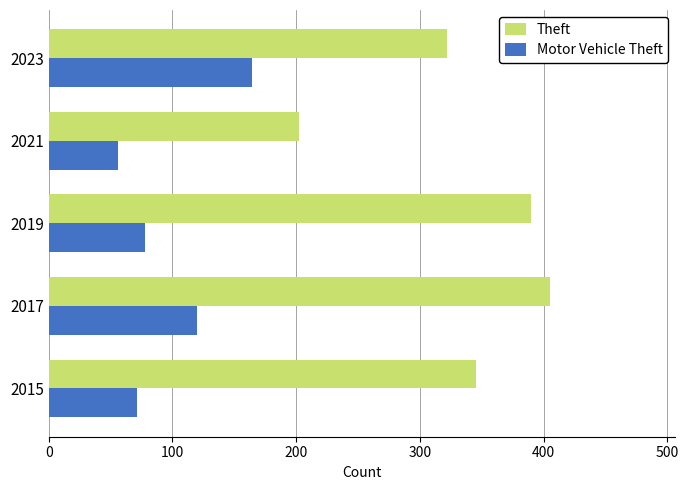

What is the difference between the maximum and minimum values in the Motor Vehicle Theft series?

108